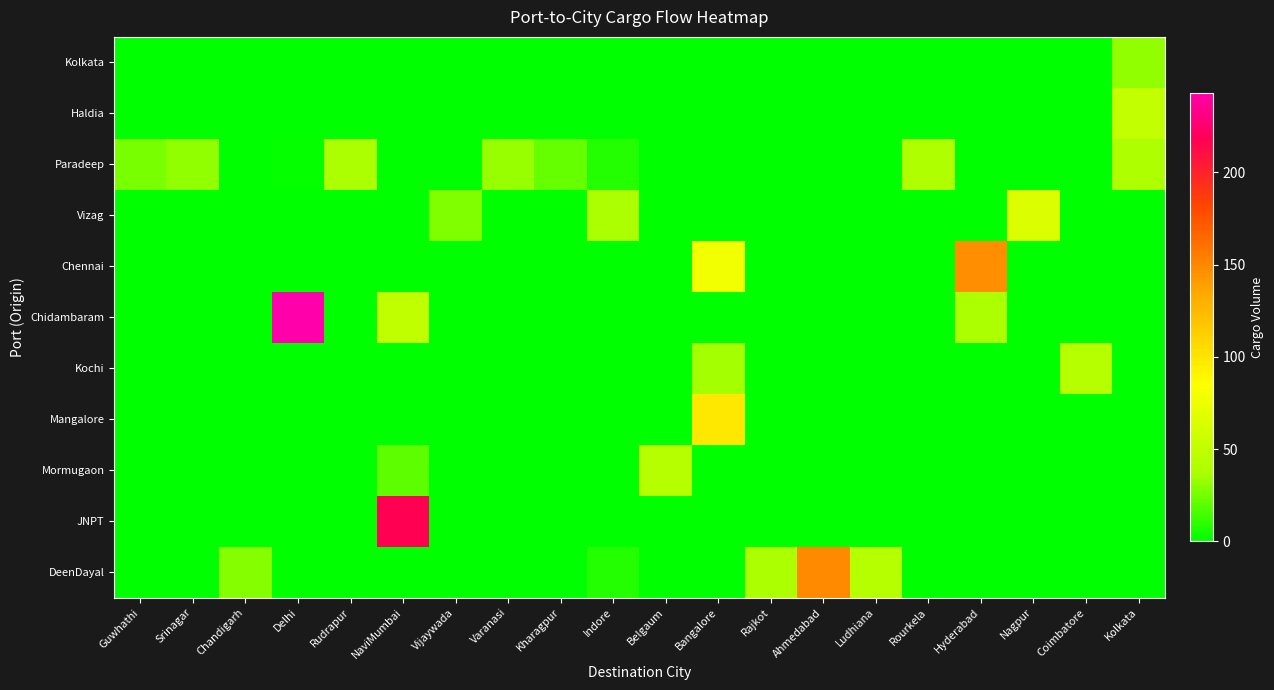

Which series has the largest total across all categories?

Chidambaram